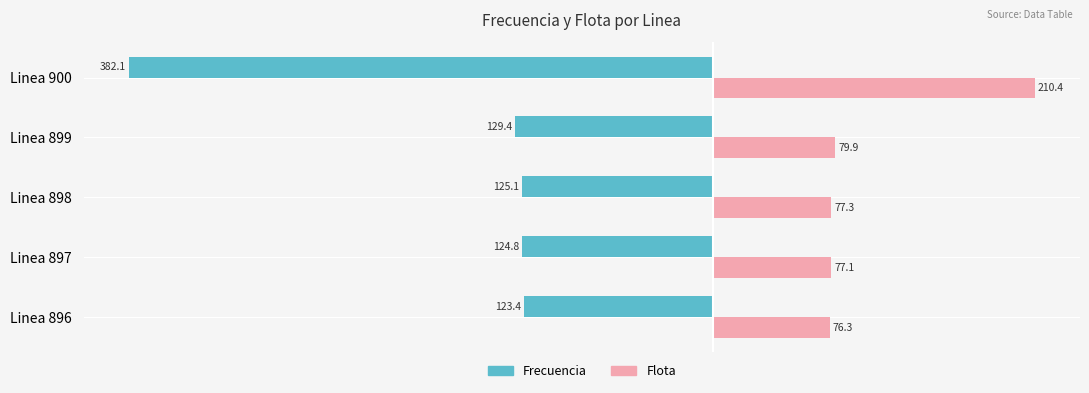

At which label is Flota closest to 143?

Linea 899